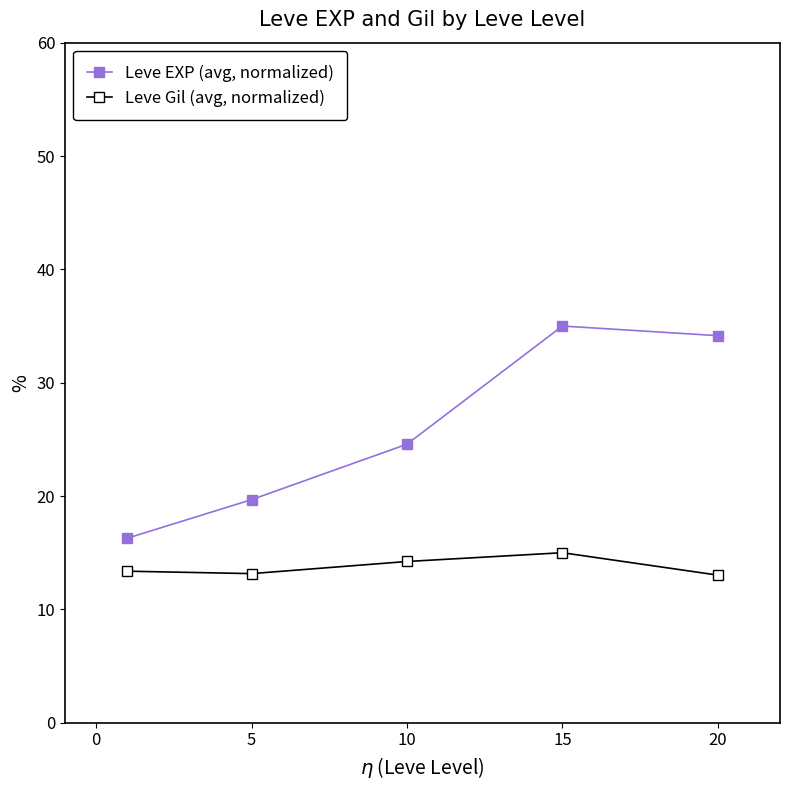

What is the average value of the Leve EXP (avg, normalized) series?

25.9